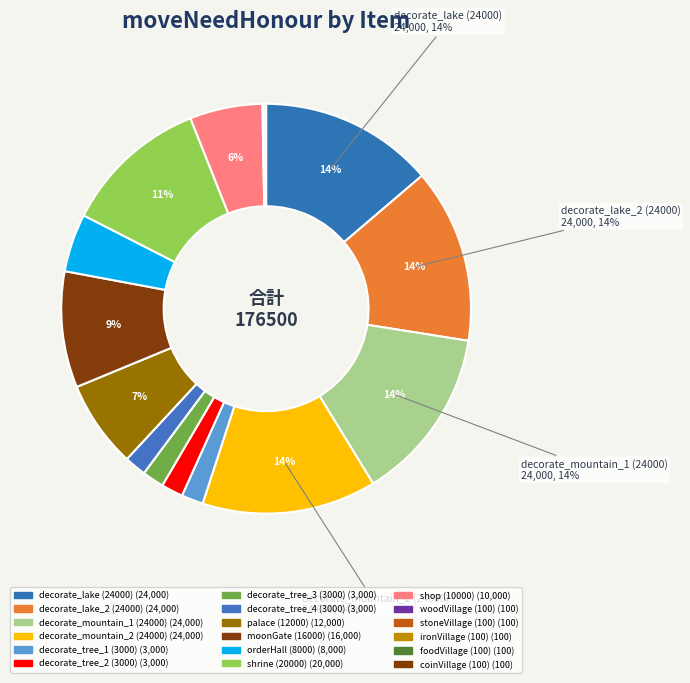

What is the largest slice in the pie chart?

decorate_lake (24000)